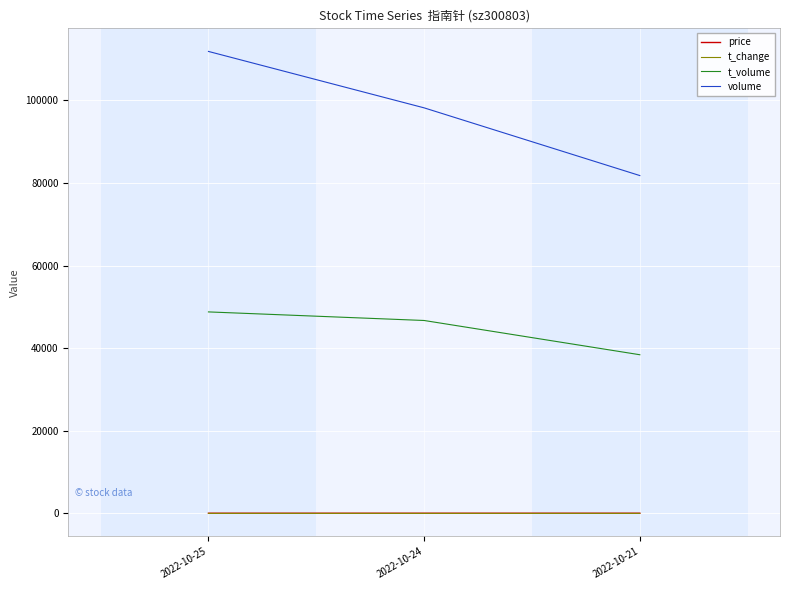

The value of t_volume at 2022-10-21 is 38405.0. True or false?

True